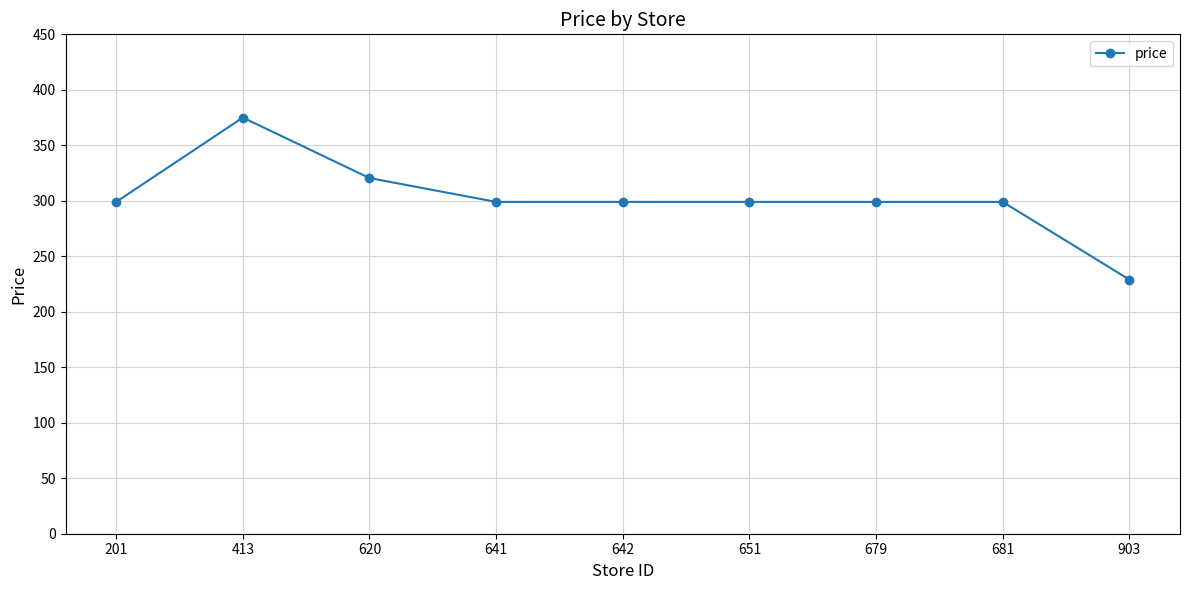

Between 651 and 903, which is larger?

651